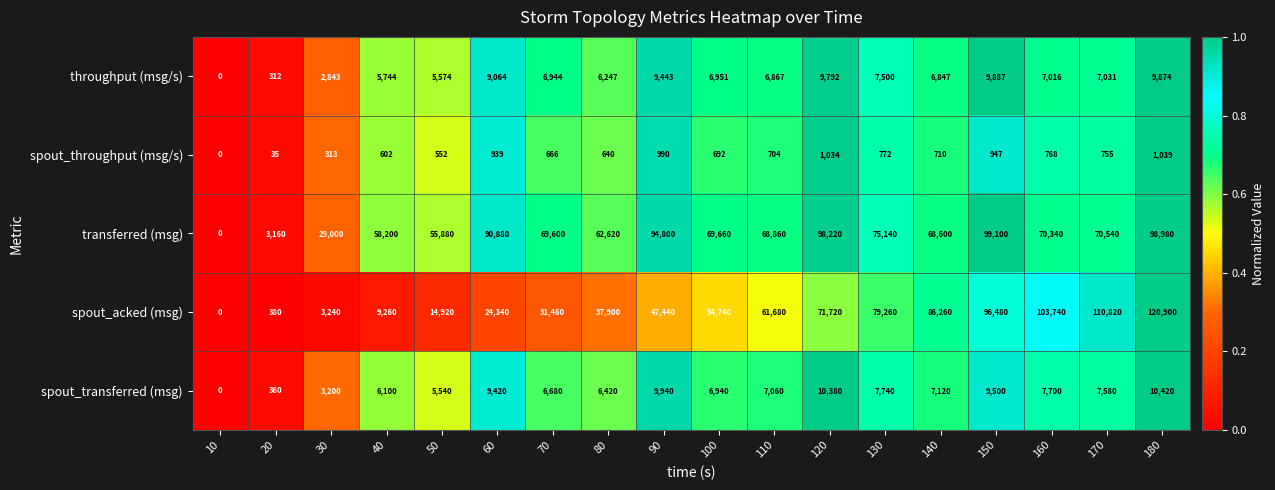

Rank the series by their maximum value, from highest to lowest.

spout_acked (msg), transferred (msg), spout_transferred (msg), throughput (msg/s), spout_throughput (msg/s)